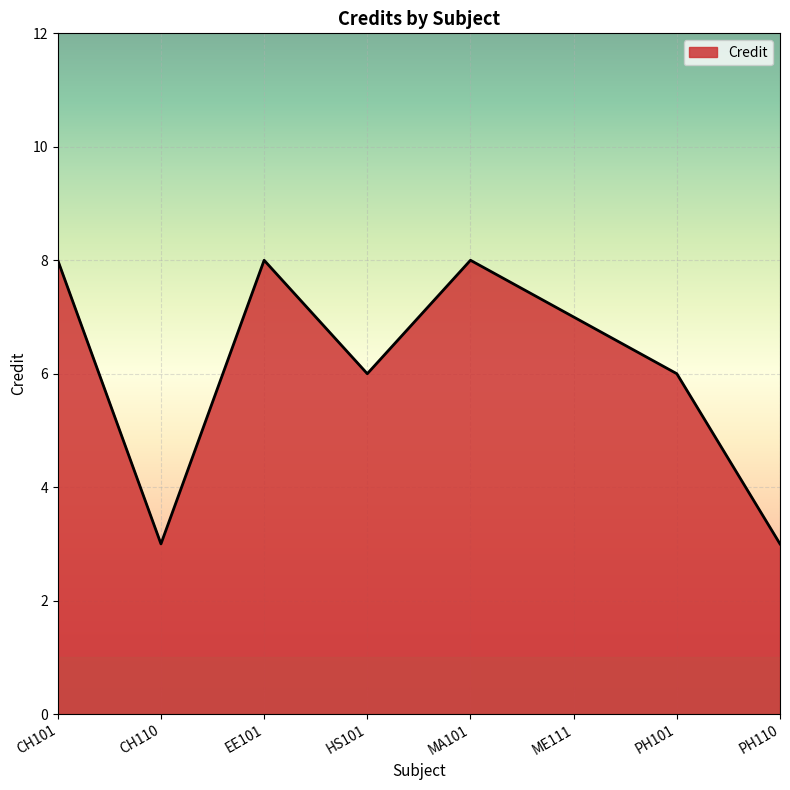

Where does the data first go above 7?

CH101